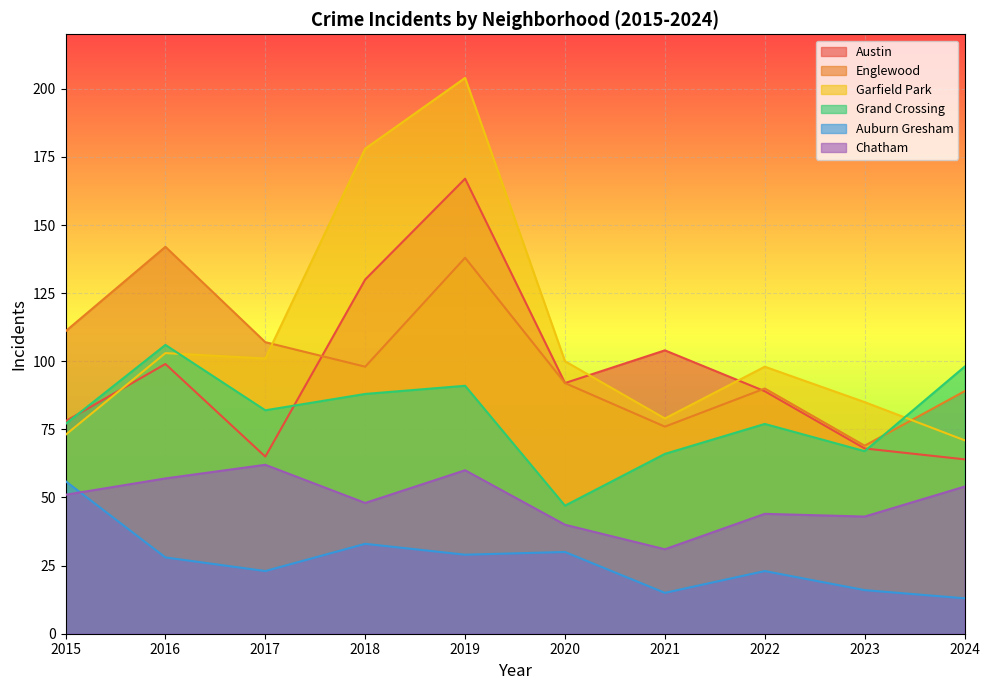

What is the greatest value displayed?

204